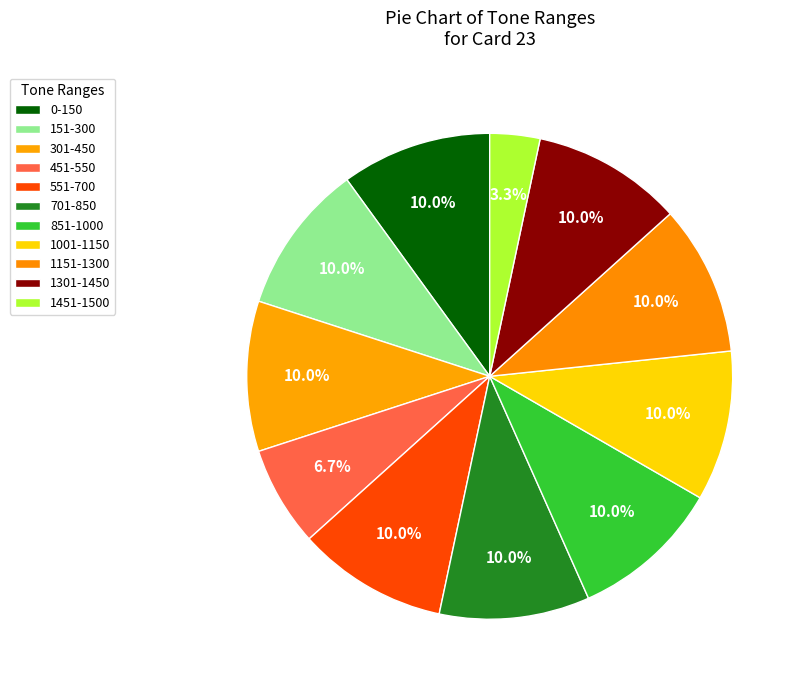

How many segments does this pie chart have?

11